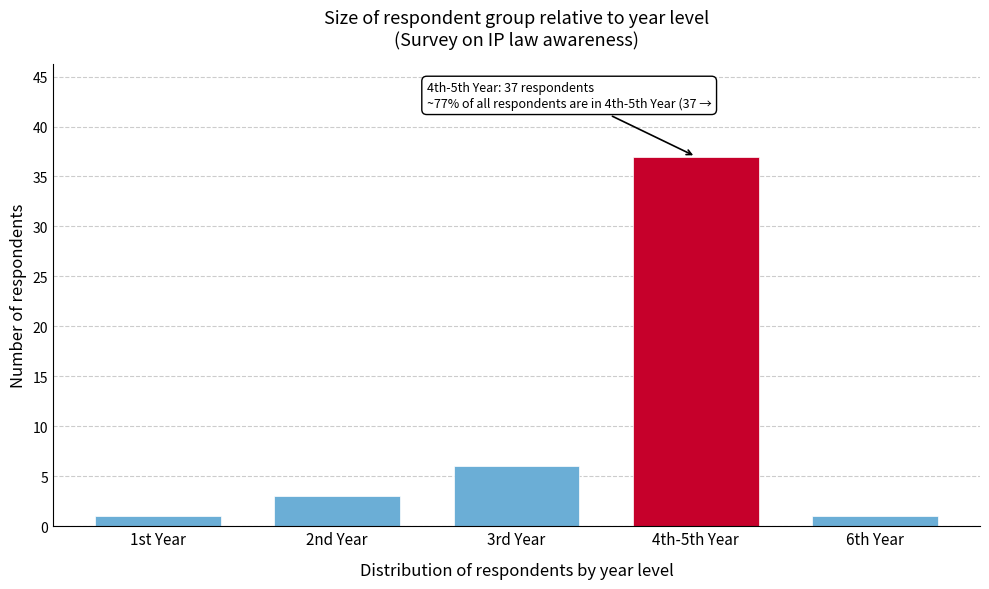

Reading left to right, extract all data points from this chart.

1st Year=1	2nd Year=3	3rd Year=6	4th-5th Year=37	6th Year=1